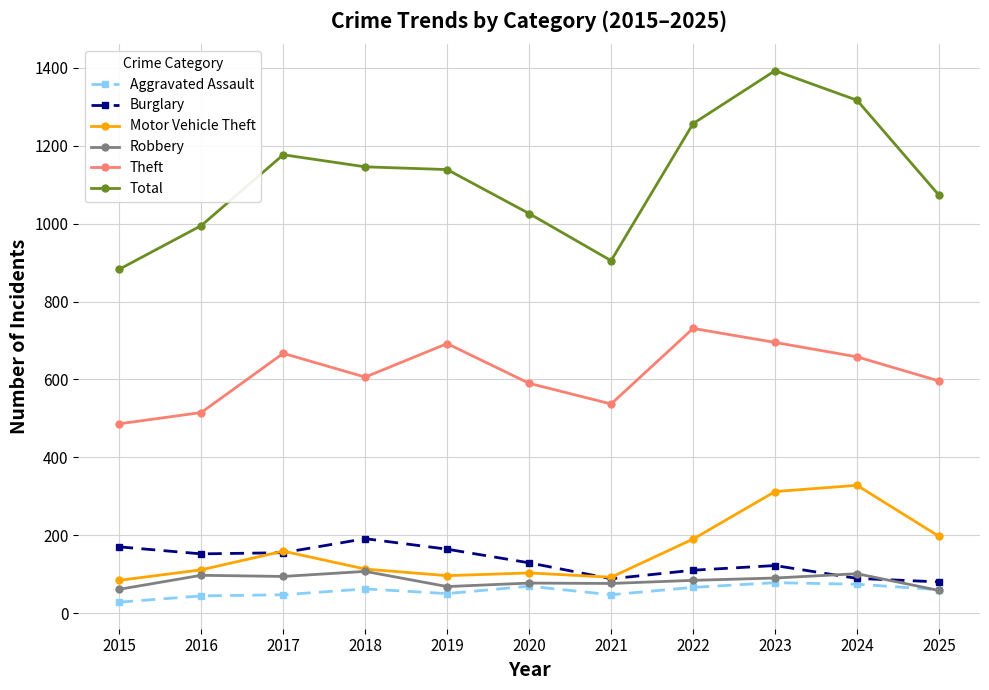

True or false: Motor Vehicle Theft and Total intersect in this chart.

False